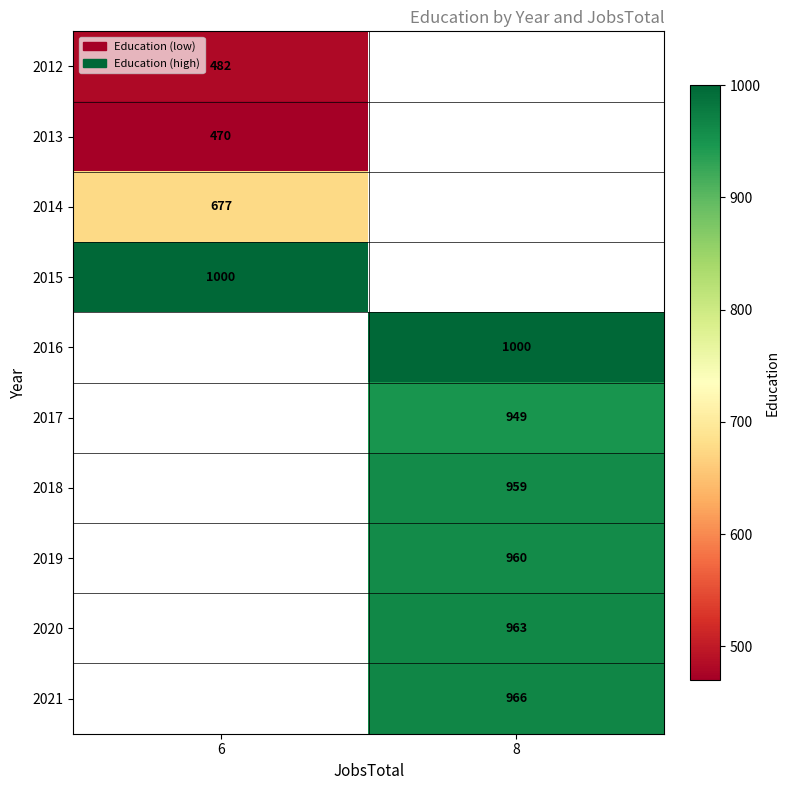

What is the maximum value shown in the chart?

1000.0